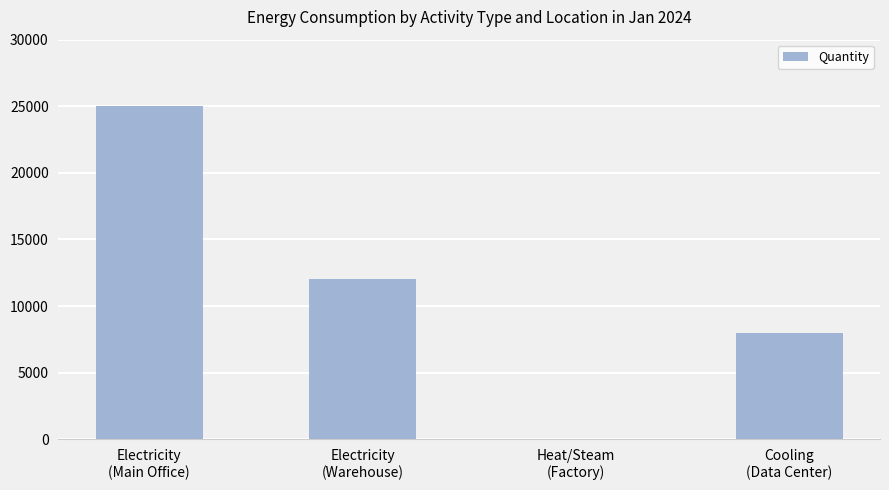

Which has a higher value, Electricity
(Warehouse) or Cooling
(Data Center)?

Electricity
(Warehouse)